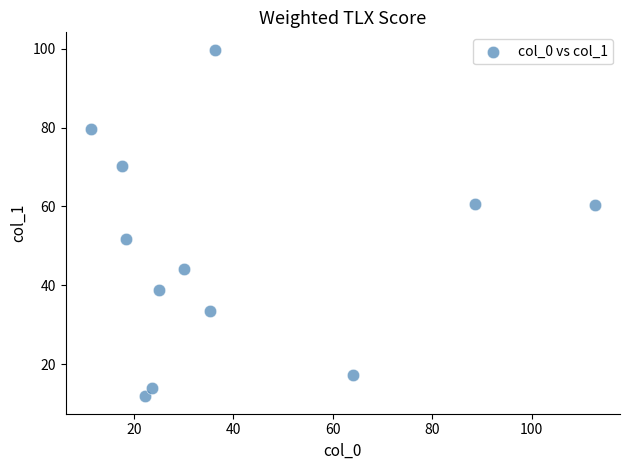

What is the range of X values (max minus min)?

101.3